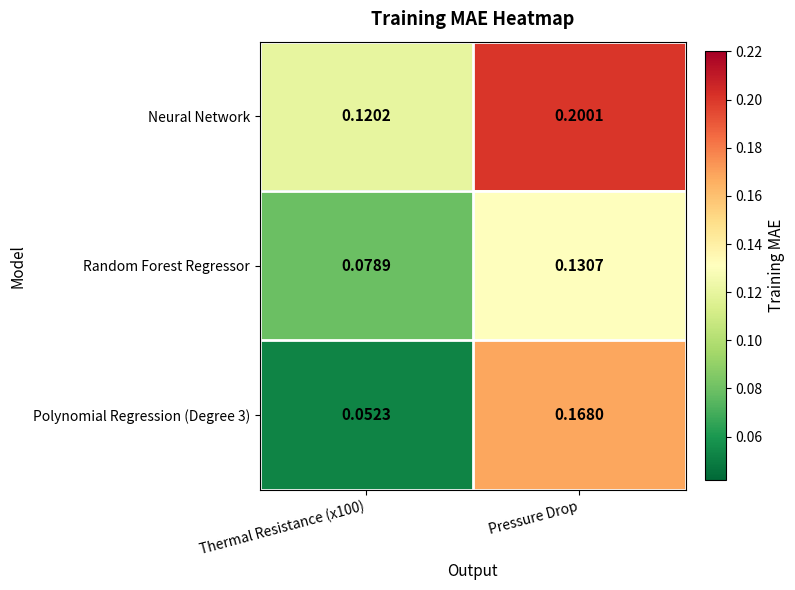

At Thermal Resistance (x100), list the series in order from largest to smallest.

Neural Network, Random Forest Regressor, Polynomial Regression (Degree 3)